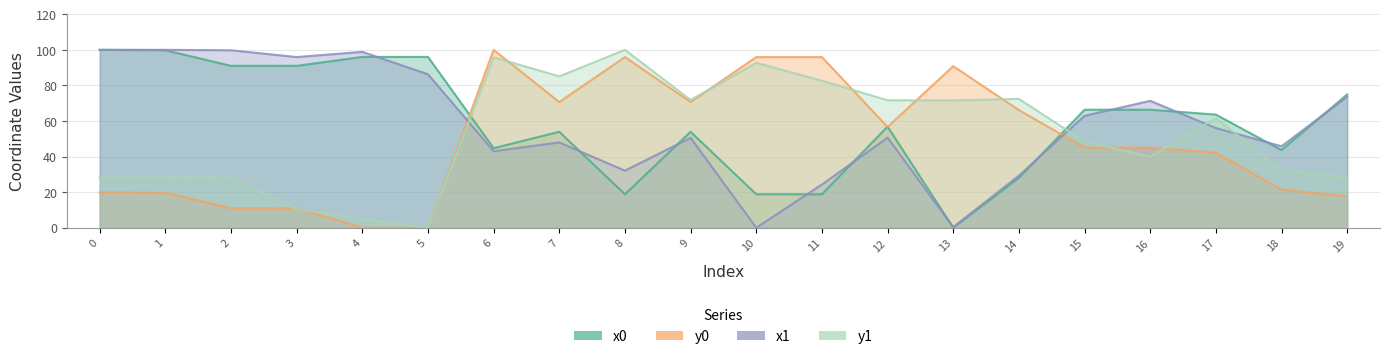

What is the difference between the maximum and minimum values in the y0 series?

100.0